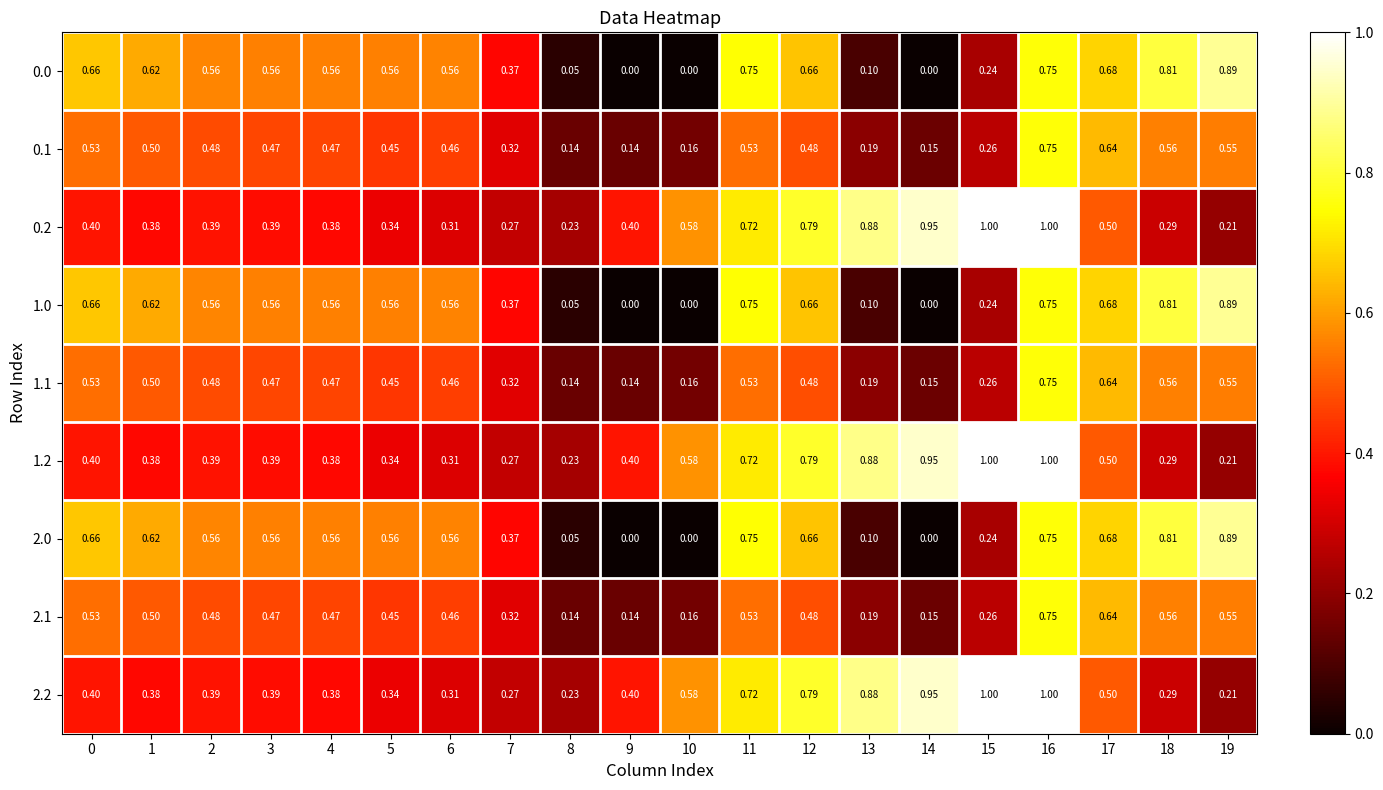

Is the value of 0.1 at 9 greater than the value of 2.1 at 2?

No